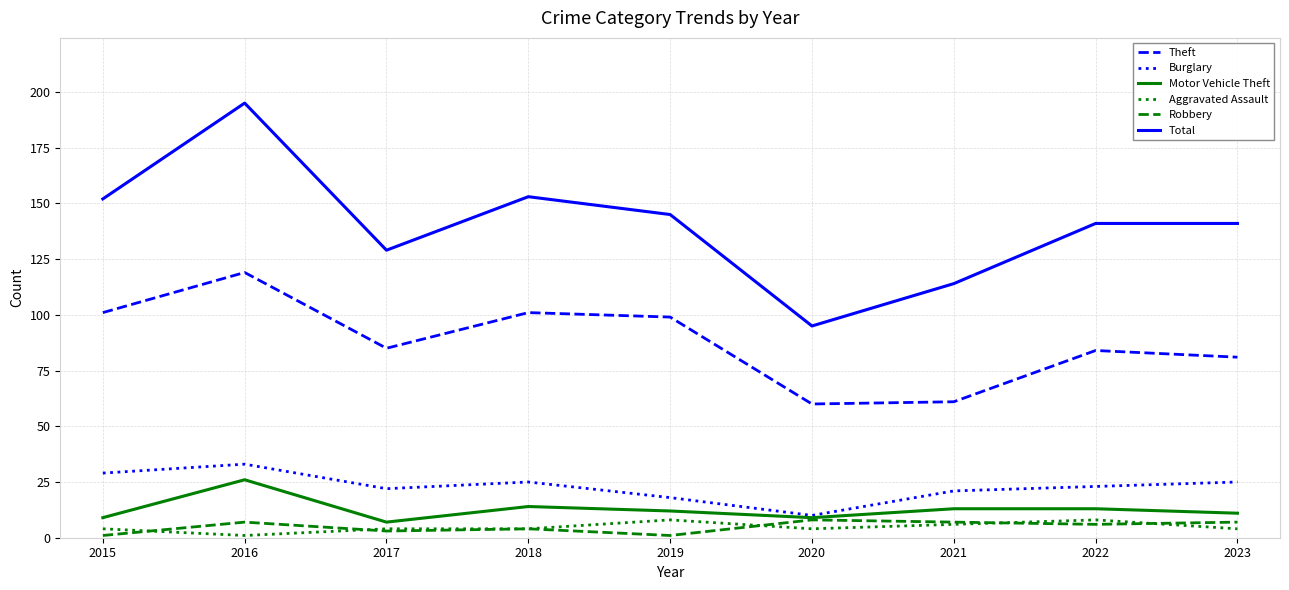

Reading left to right, transcribe all the data shown in this chart.

Theft: 101	119	85	101	99	60	61	84	81
Burglary: 29	33	22	25	18	10	21	23	25
Motor Vehicle Theft: 9	26	7	14	12	9	13	13	11
Aggravated Assault: 4	1	4	4	8	4	6	8	4
Robbery: 1	7	3	4	1	8	7	6	7
Total: 152	195	129	153	145	95	114	141	141